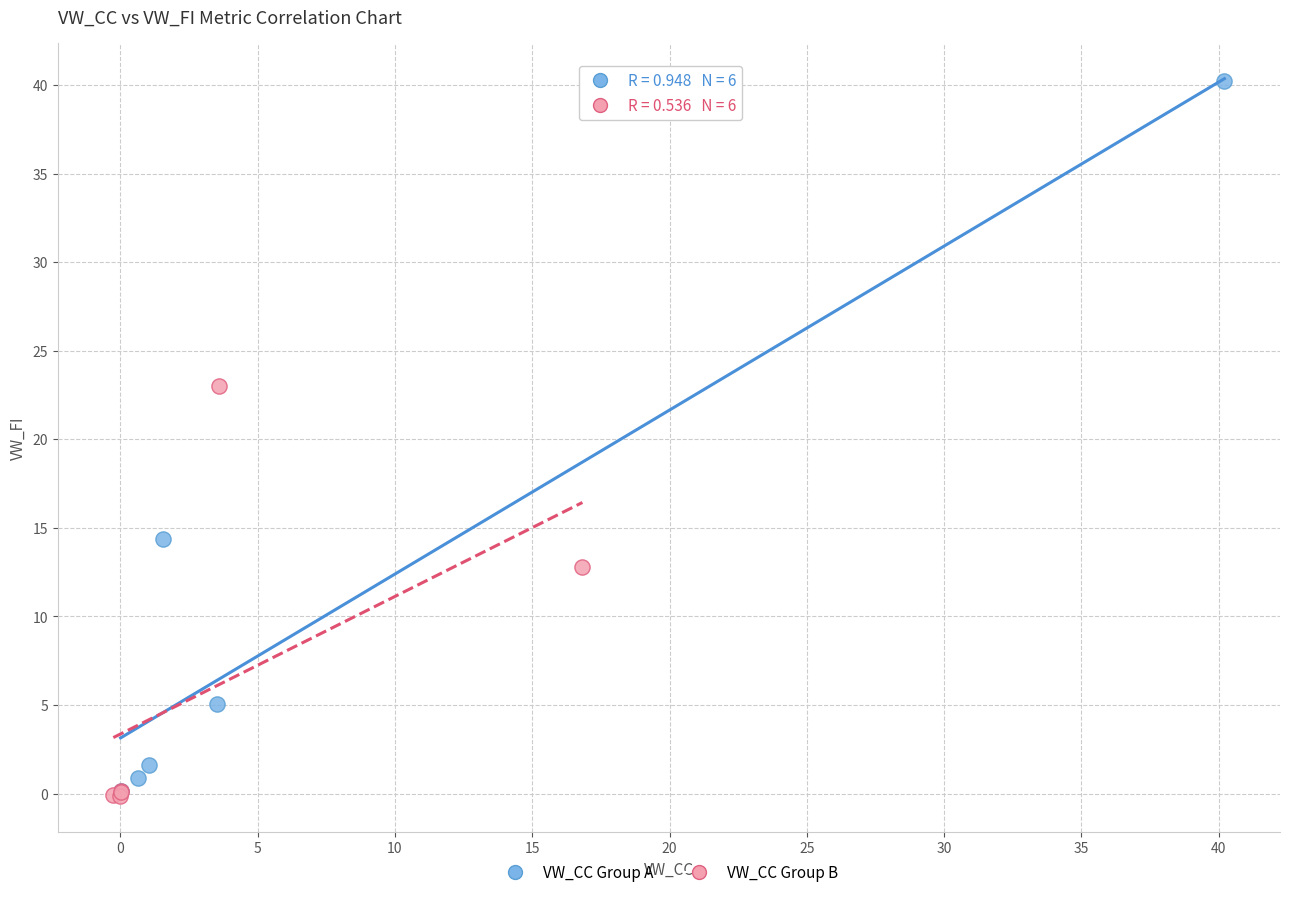

Which series contains the highest Y value?

VW_CC Group A